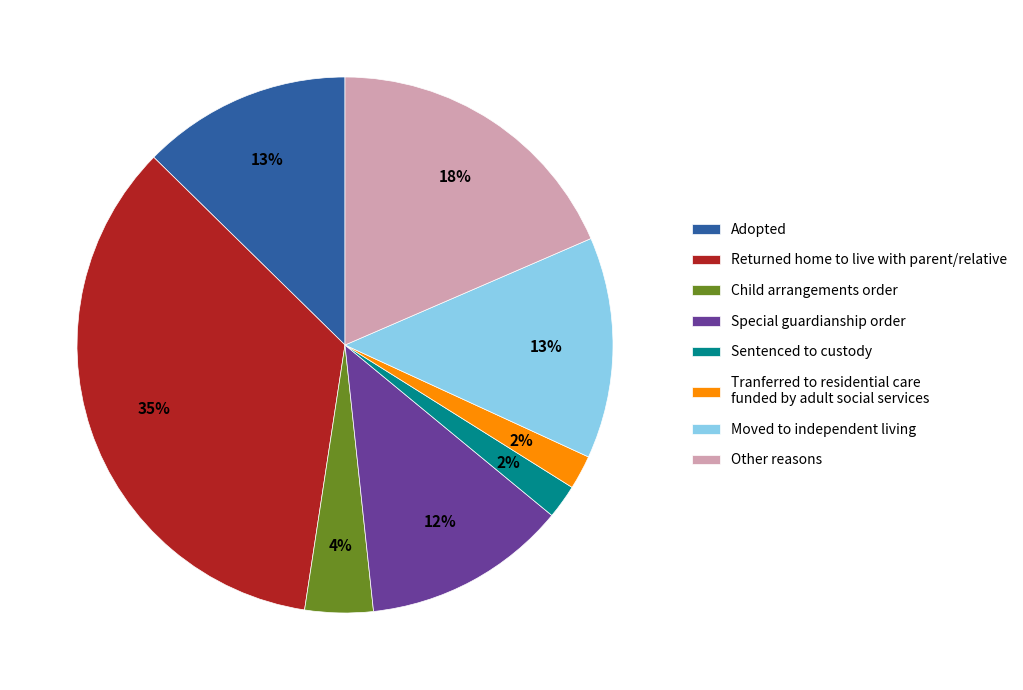

What is the ratio of the value at Returned home to live with parent/relative to the value at Other reasons?

1.9